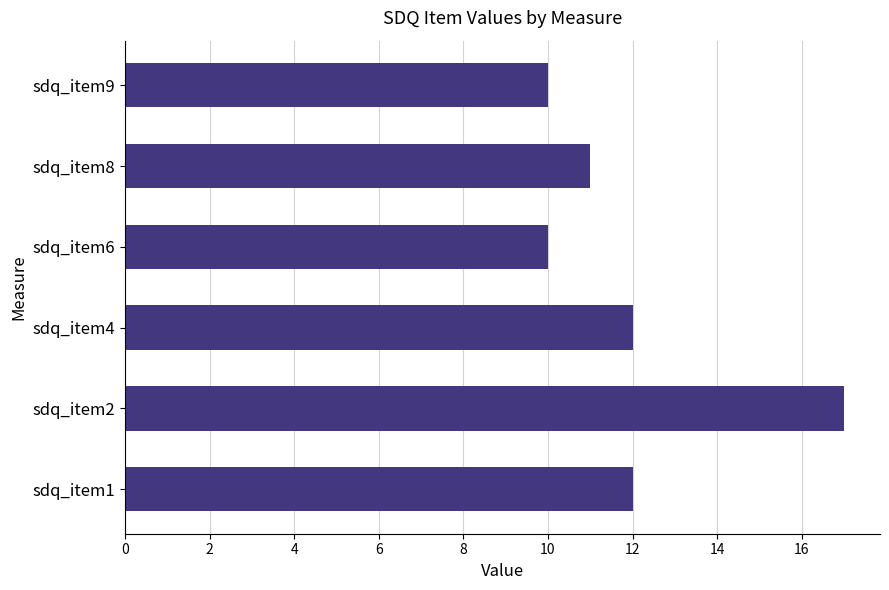

What is the minimum value shown in the chart?

10